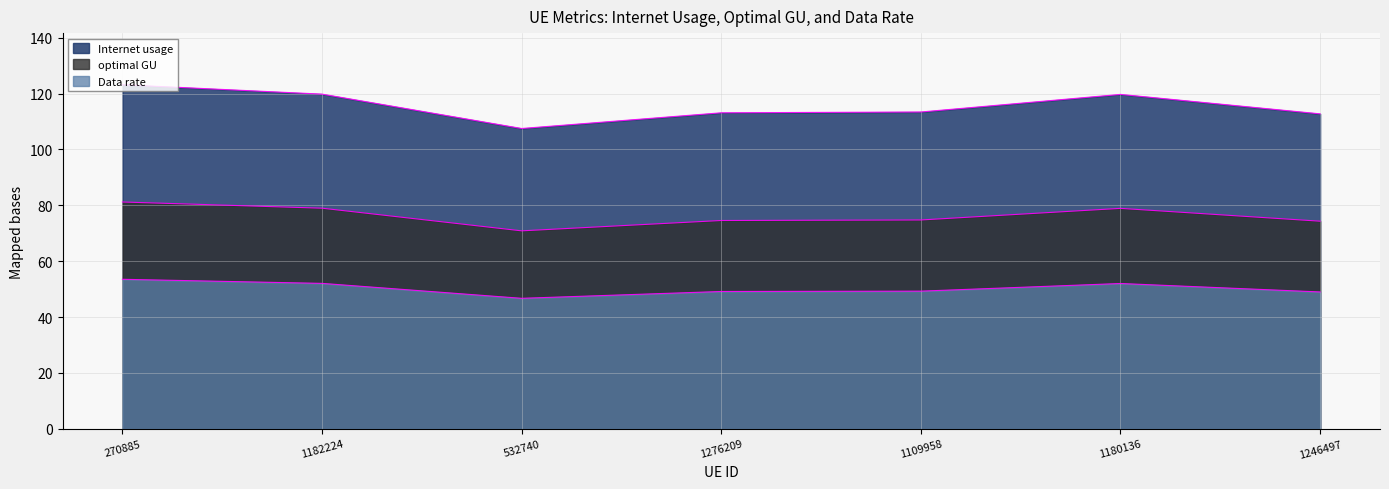

Which series has the widest spread of values?

Internet usage